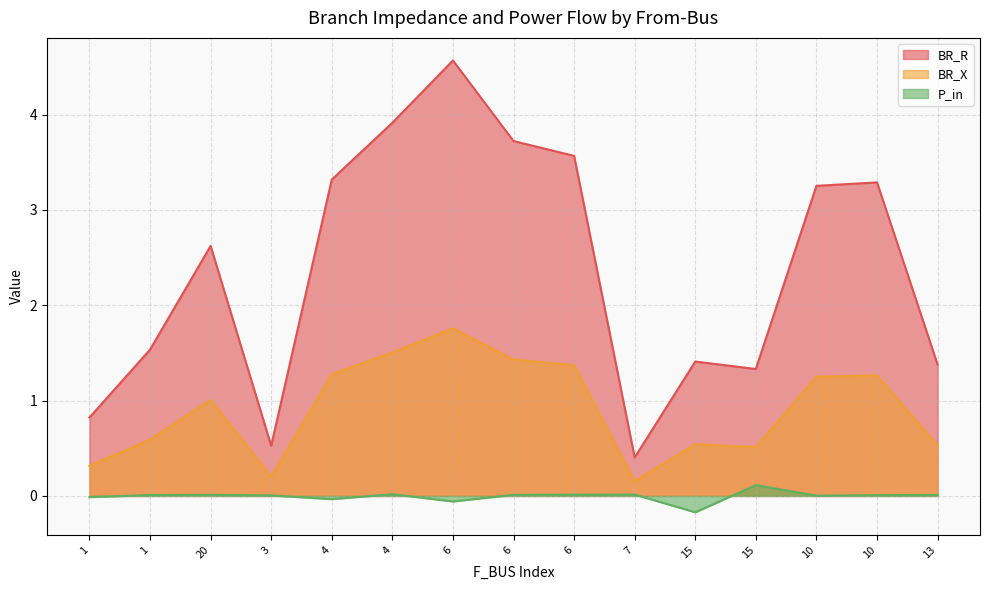

What is the label of the 7th point from the left?

6